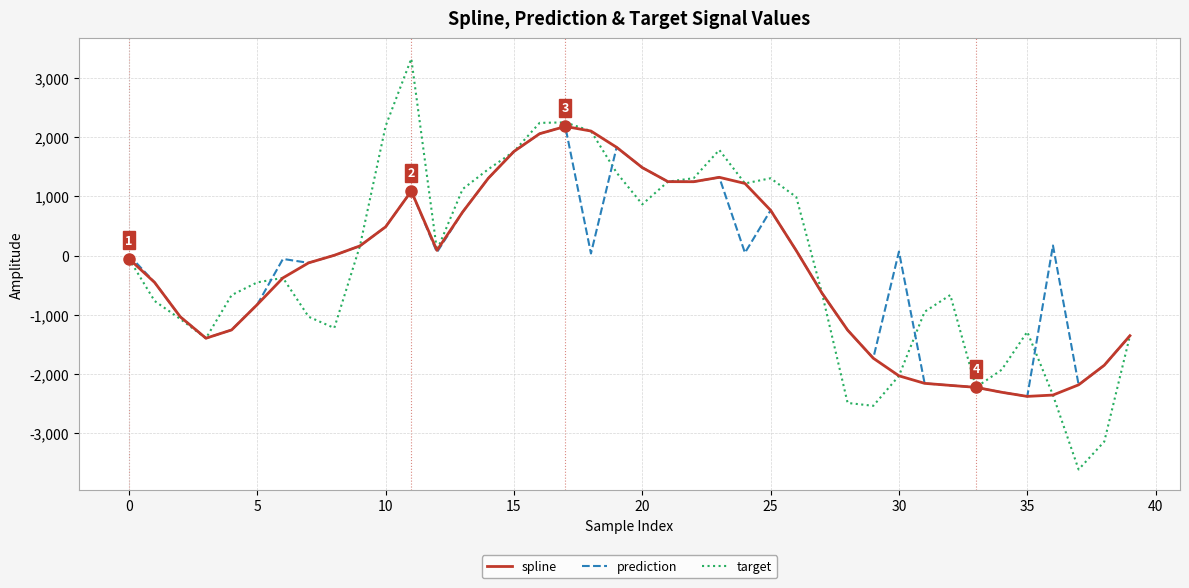

In target, how many points are lower than both neighbors (excluding endpoints)?

8